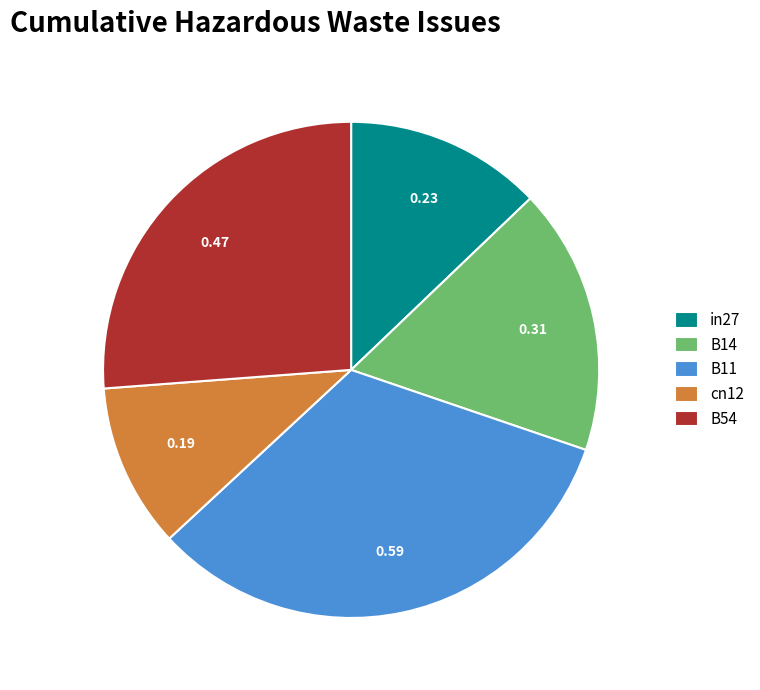

Is there a majority slice in this chart?

No